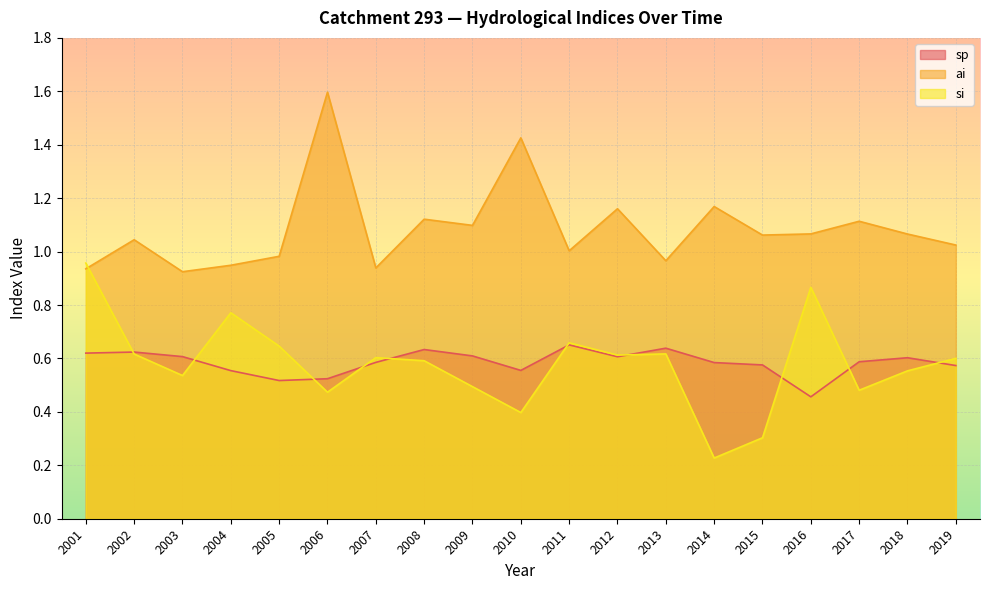

At how many categories does at least one series exceed 1?

13